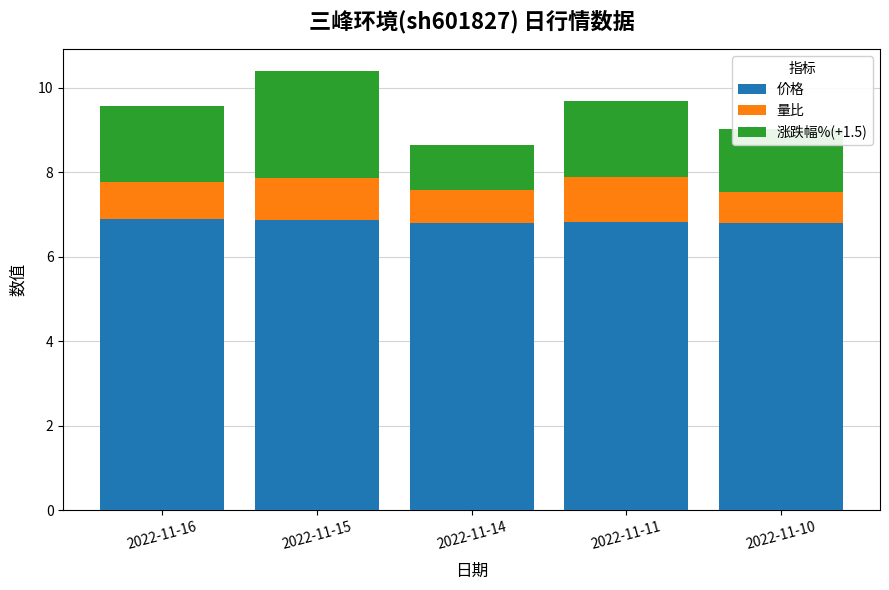

Does the chart contain stacked bars?

Yes